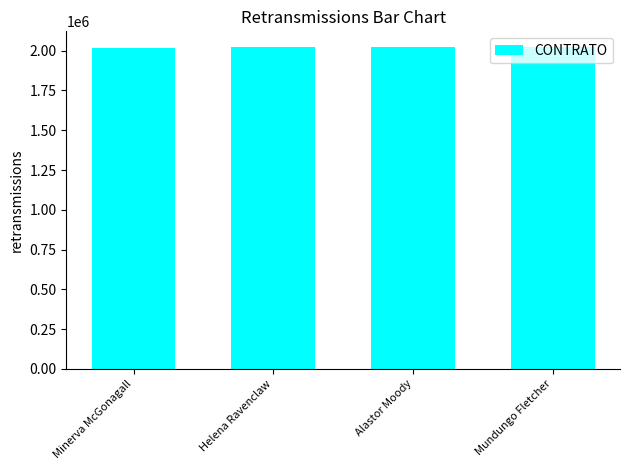

How many bars are there in total?

4